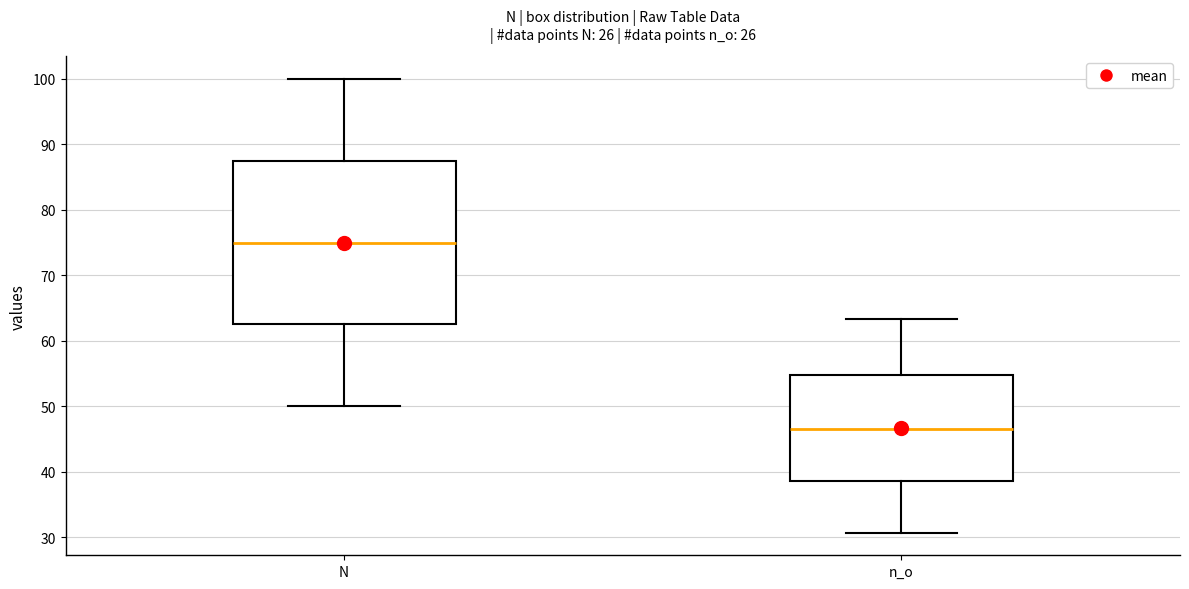

Which box's median line is the lowest?

n_o